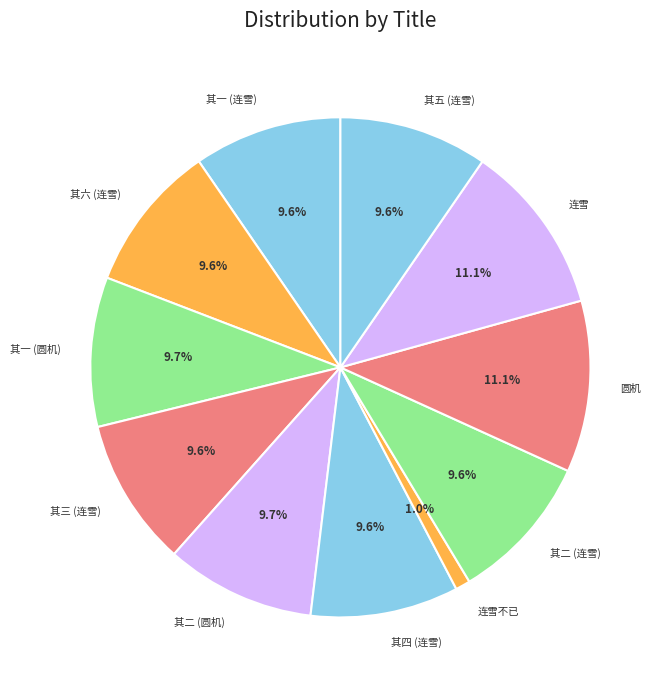

Which category has the smallest portion of the pie?

连雪不已